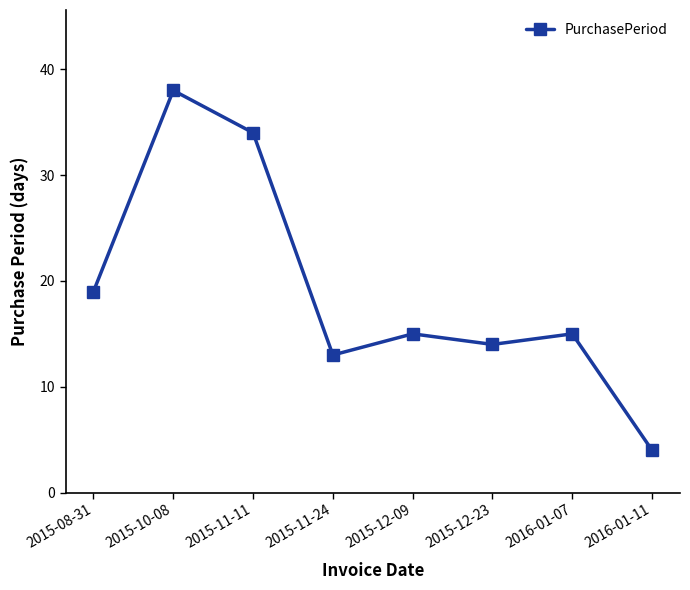

What is the change in value from 2015-11-11 to 2015-12-23?

-20